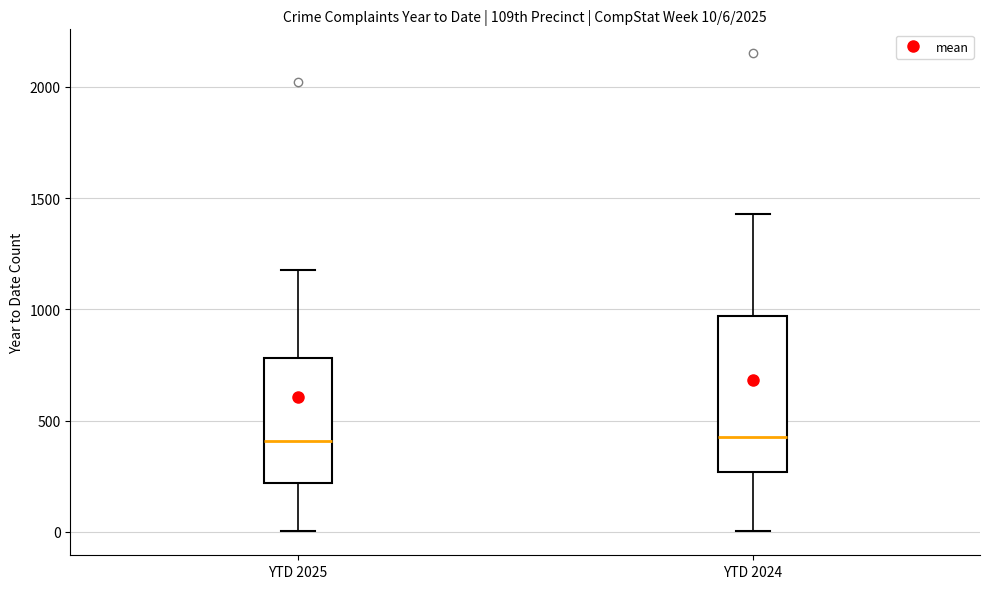

Comparing the boxes themselves (not the whiskers), which one is the tallest?

YTD 2024